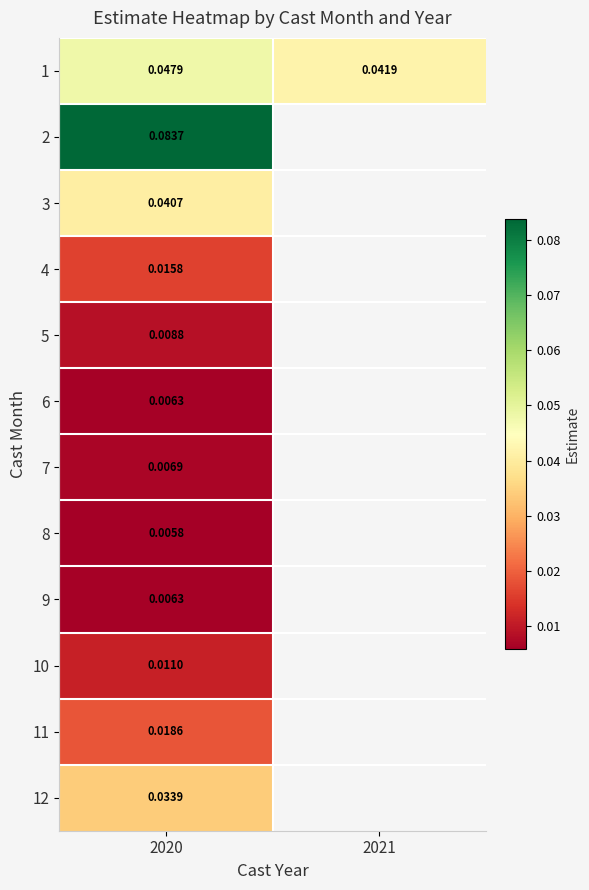

Is the value of 7 at 2020 greater than the value of 11 at 2020?

No